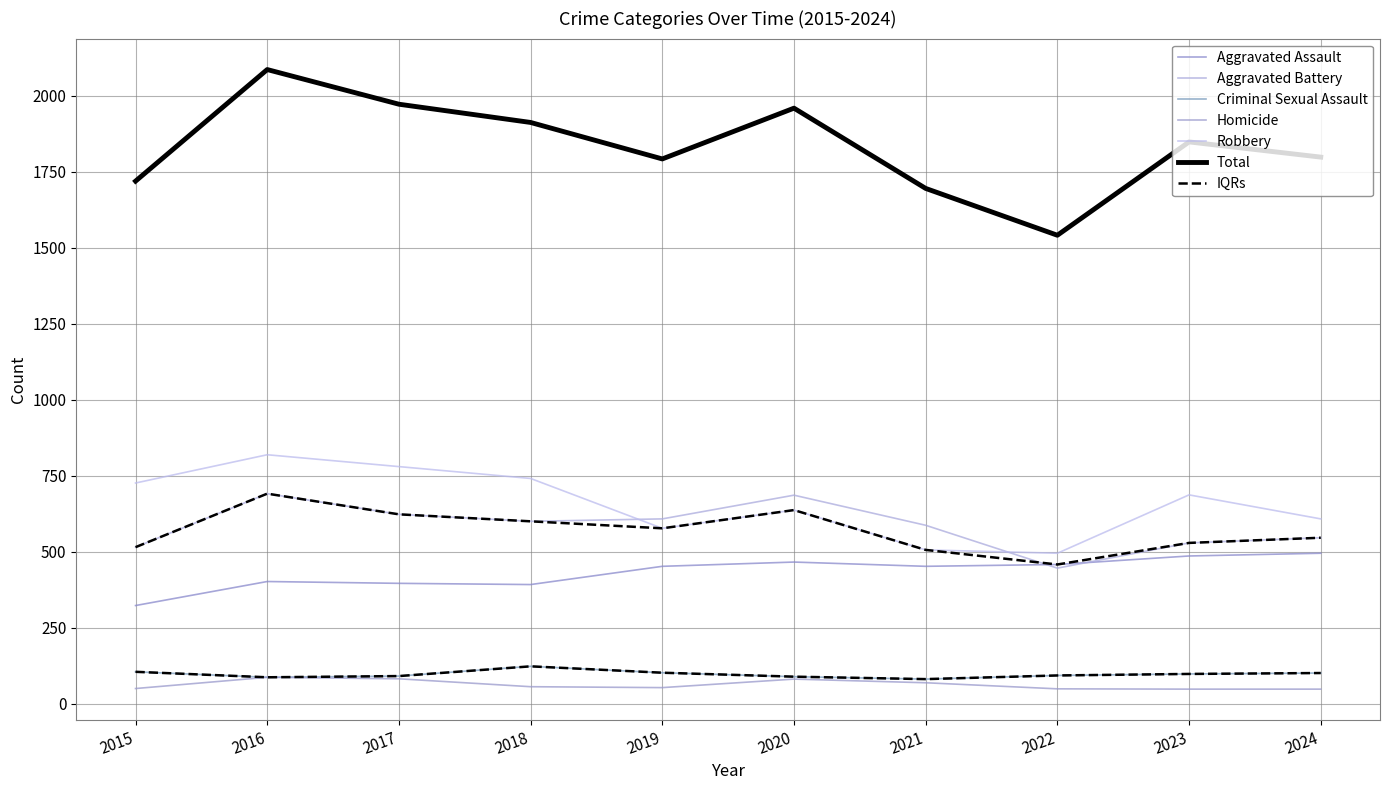

Reading right to left, what are all the values shown in this chart?

Aggravated Assault: 495	486	458	452	466	452	392	396	402	323
Aggravated Battery: 546	529	446	587	686	608	600	623	691	515
Criminal Sexual Assault: 101	98	93	81	89	102	123	91	87	105
Homicide: 48	48	49	69	81	53	56	82	87	50
Robbery: 608	687	495	506	637	577	741	780	819	726
Total: 1798	1848	1541	1695	1959	1792	1912	1972	2086	1719